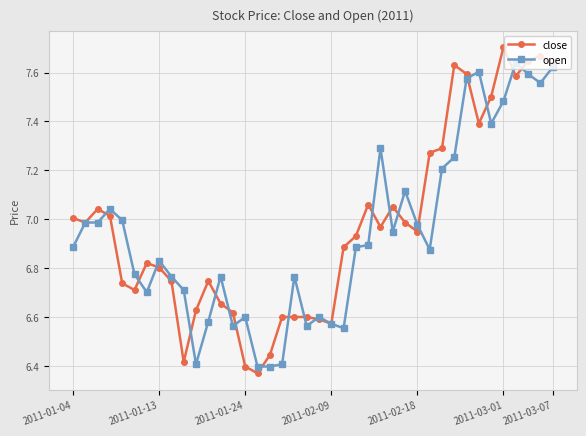

Rank the series by their average value, from lowest to highest.

open, close